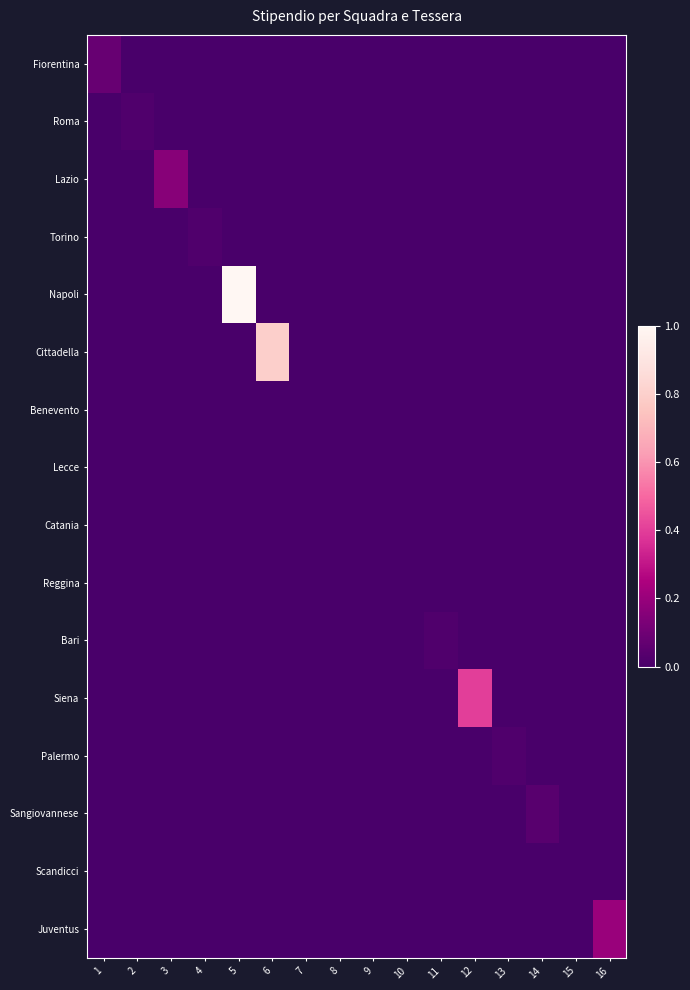

Reading left to right, extract all data points from this chart.

Fiorentina: 1=140000	2=0	3=0	4=0	5=0	6=0	7=0	8=0	9=0	10=0	11=0	12=0	13=0	14=0	15=0	16=0
Roma: 1=0	2=110000	3=0	4=0	5=0	6=0	7=0	8=0	9=0	10=0	11=0	12=0	13=0	14=0	15=0	16=0
Lazio: 1=0	2=0	3=180000	4=0	5=0	6=0	7=0	8=0	9=0	10=0	11=0	12=0	13=0	14=0	15=0	16=0
Torino: 1=0	2=0	3=0	4=110000	5=0	6=0	7=0	8=0	9=0	10=0	11=0	12=0	13=0	14=0	15=0	16=0
Napoli: 1=0	2=0	3=0	4=0	5=600000	6=0	7=0	8=0	9=0	10=0	11=0	12=0	13=0	14=0	15=0	16=0
Cittadella: 1=0	2=0	3=0	4=0	5=0	6=500000	7=0	8=0	9=0	10=0	11=0	12=0	13=0	14=0	15=0	16=0
Benevento: 1=0	2=0	3=0	4=0	5=0	6=0	7=100000	8=0	9=0	10=0	11=0	12=0	13=0	14=0	15=0	16=0
Lecce: 1=0	2=0	3=0	4=0	5=0	6=0	7=0	8=100000	9=0	10=0	11=0	12=0	13=0	14=0	15=0	16=0
Catania: 1=0	2=0	3=0	4=0	5=0	6=0	7=0	8=0	9=100000	10=0	11=0	12=0	13=0	14=0	15=0	16=0
Reggina: 1=0	2=0	3=0	4=0	5=0	6=0	7=0	8=0	9=0	10=100000	11=0	12=0	13=0	14=0	15=0	16=0
Bari: 1=0	2=0	3=0	4=0	5=0	6=0	7=0	8=0	9=0	10=0	11=110000	12=0	13=0	14=0	15=0	16=0
Siena: 1=0	2=0	3=0	4=0	5=0	6=0	7=0	8=0	9=0	10=0	11=0	12=300000	13=0	14=0	15=0	16=0
Palermo: 1=0	2=0	3=0	4=0	5=0	6=0	7=0	8=0	9=0	10=0	11=0	12=0	13=110000	14=0	15=0	16=0
Sangiovannese: 1=0	2=0	3=0	4=0	5=0	6=0	7=0	8=0	9=0	10=0	11=0	12=0	13=0	14=120000	15=0	16=0
Scandicci: 1=0	2=0	3=0	4=0	5=0	6=0	7=0	8=0	9=0	10=0	11=0	12=0	13=0	14=0	15=100000	16=0
Juventus: 1=0	2=0	3=0	4=0	5=0	6=0	7=0	8=0	9=0	10=0	11=0	12=0	13=0	14=0	15=0	16=200000